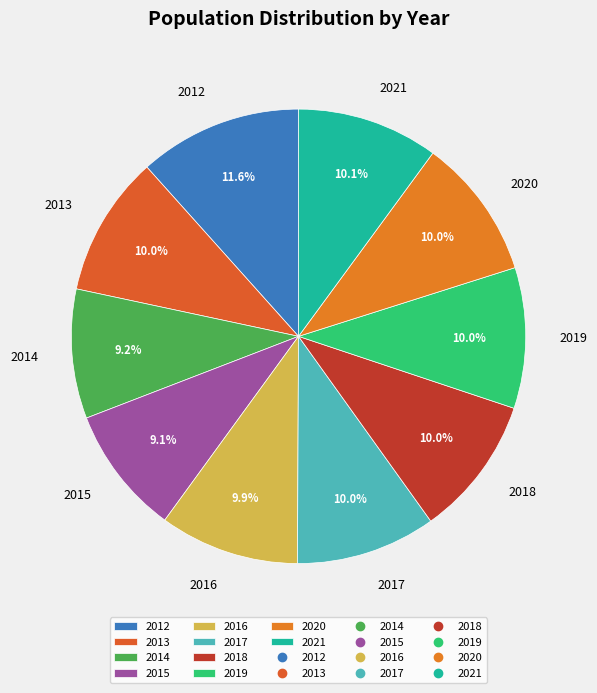

What percentage do 2012 and 2019 together represent?

21.6%